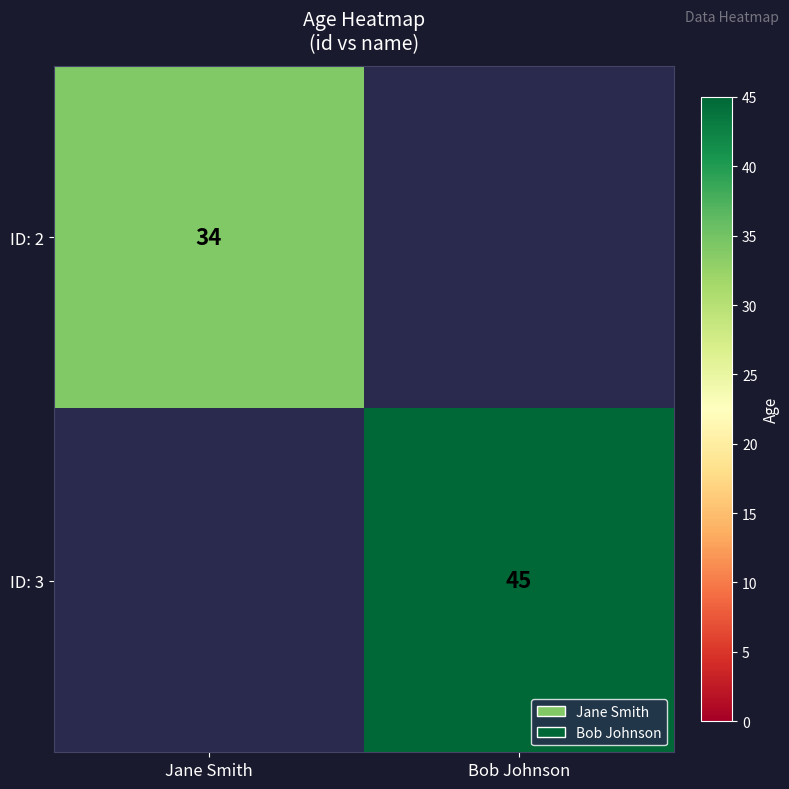

Is it true that ID: 2 equals 58 at Jane Smith?

False